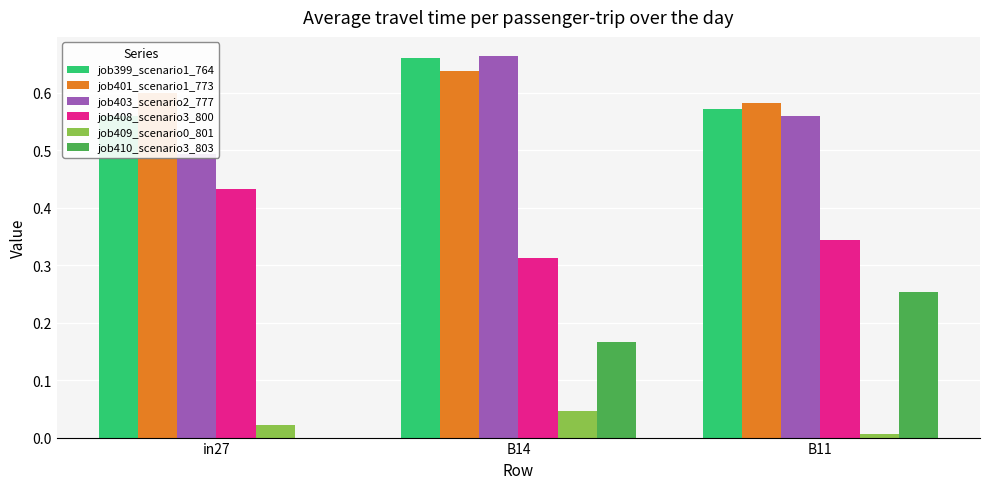

At which label is job409_scenario0_801 closest to 0?

B11